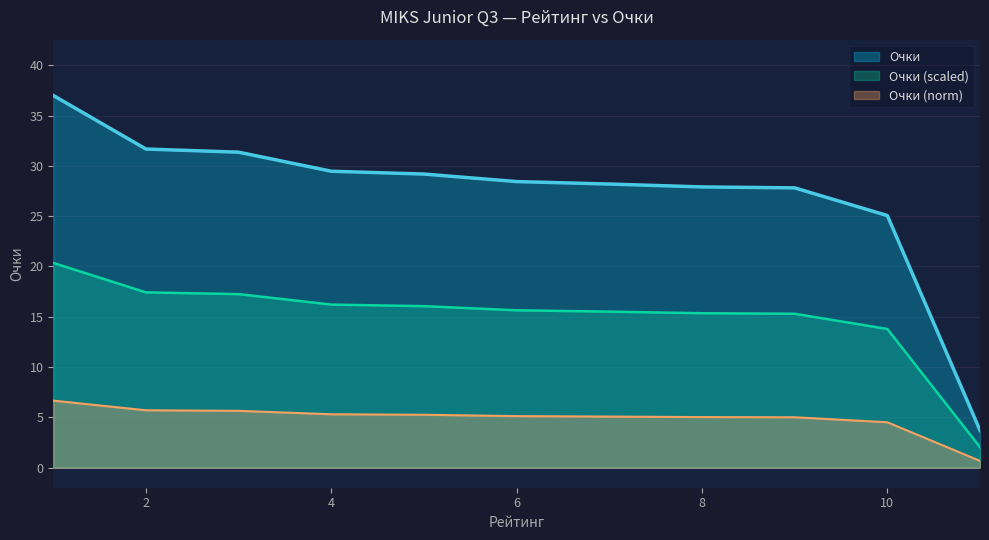

What is the approximate value at 4?

29.5